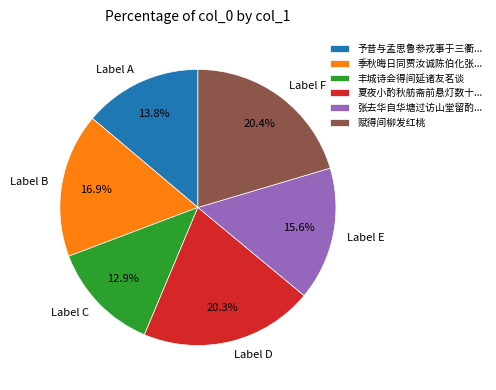

How many slices are in this pie chart?

6